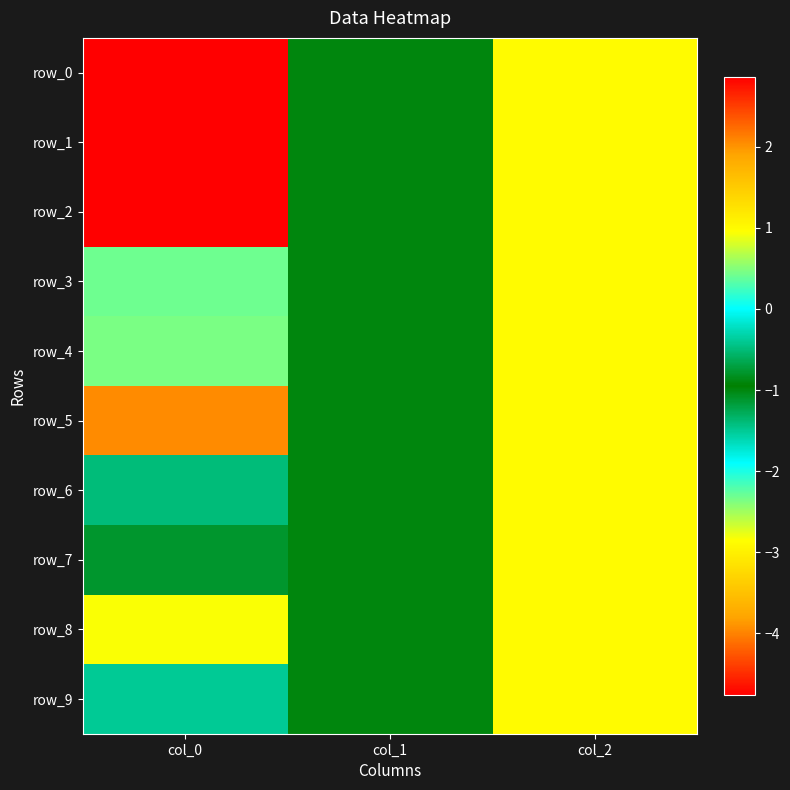

Is it true that row_6 equals -1.6 at col_1?

False